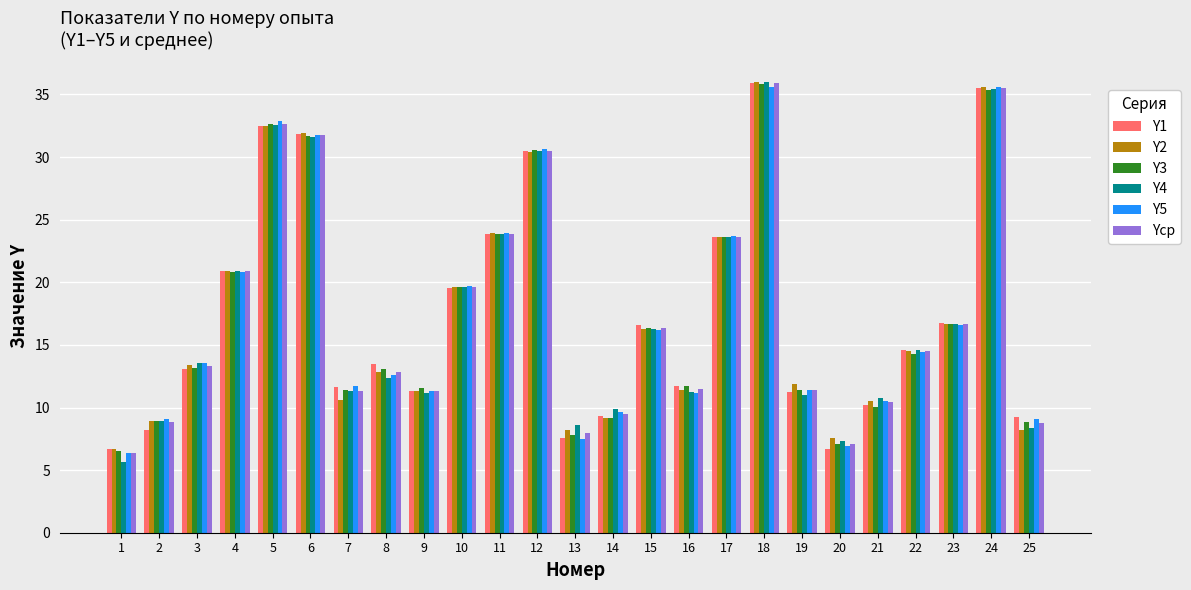

What is the maximum value for Yср?

35.9